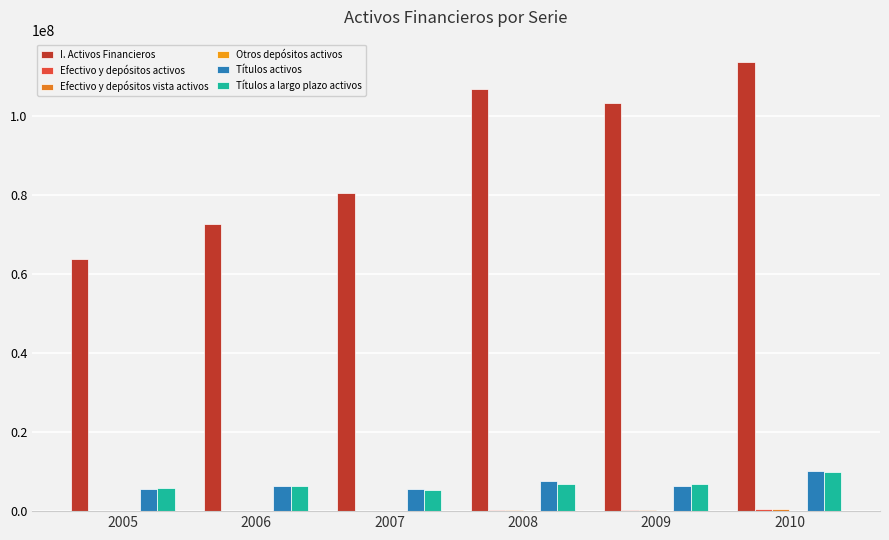

How many groups of bars are there?

6